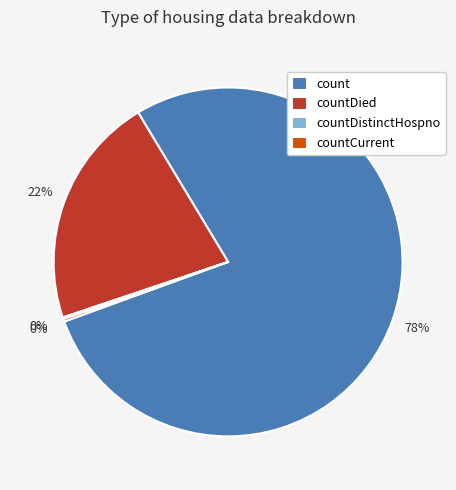

Between countDied and count, which is larger?

count